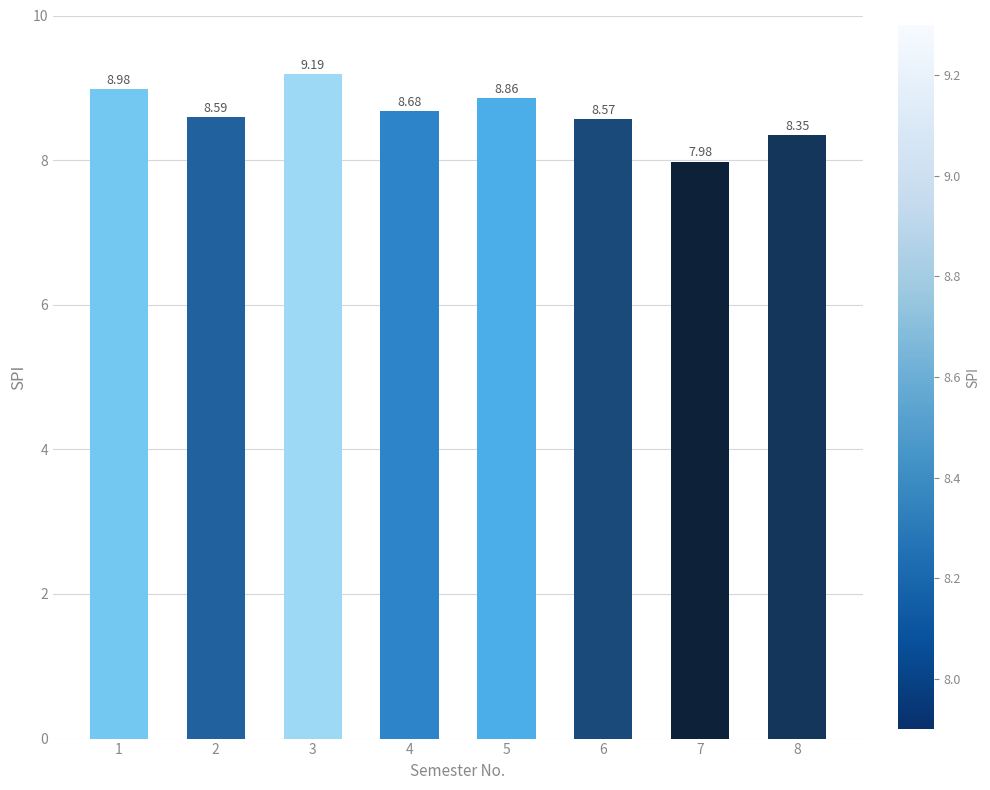

What is the sum of all values?

69.2